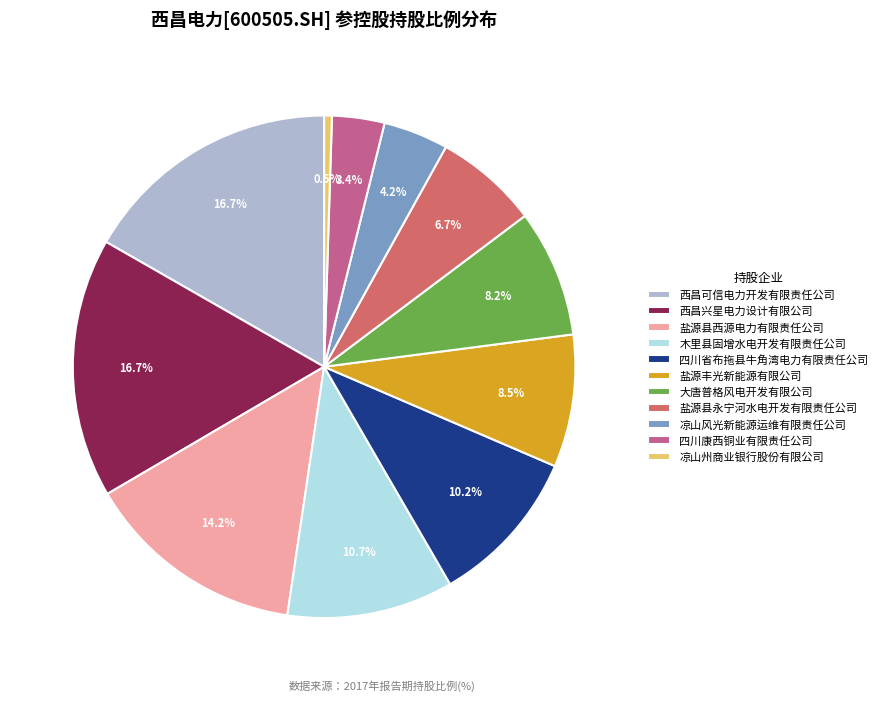

Does 盐源县永宁河水电开发有限责任公司 represent more than half of the total?

No